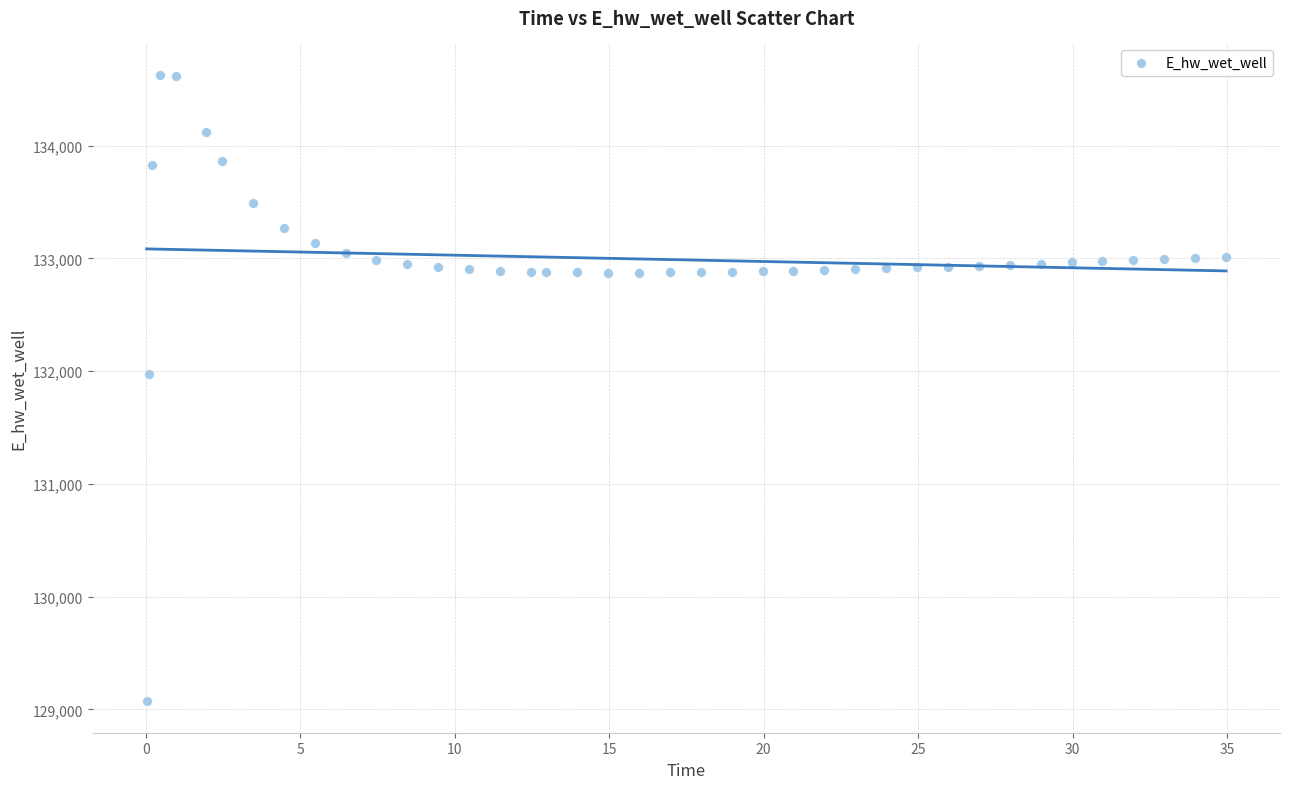

What Y value in the scatter plot is closest to 131849?

131970.0